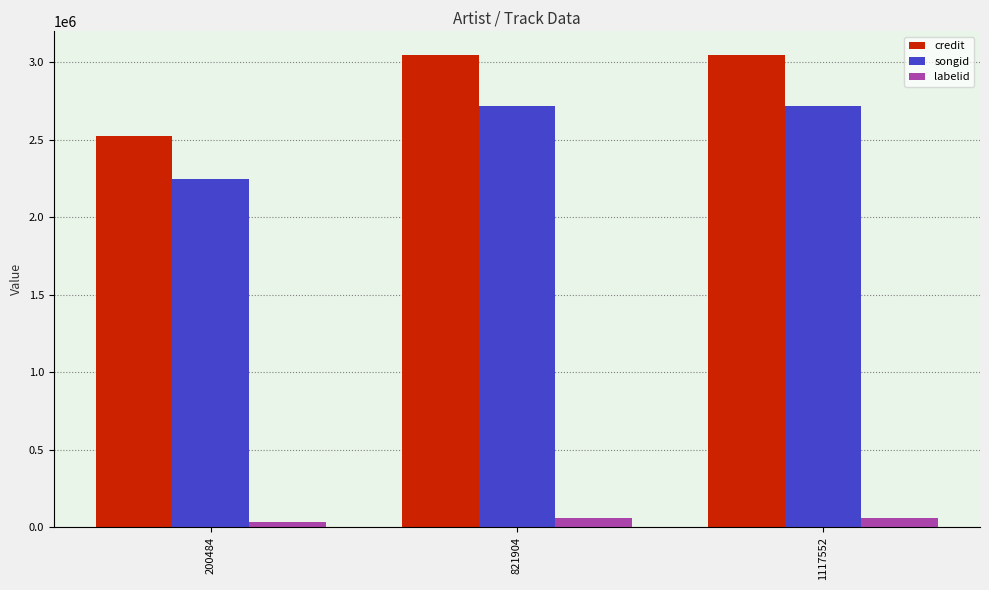

Which series has the largest range (max minus min)?

credit